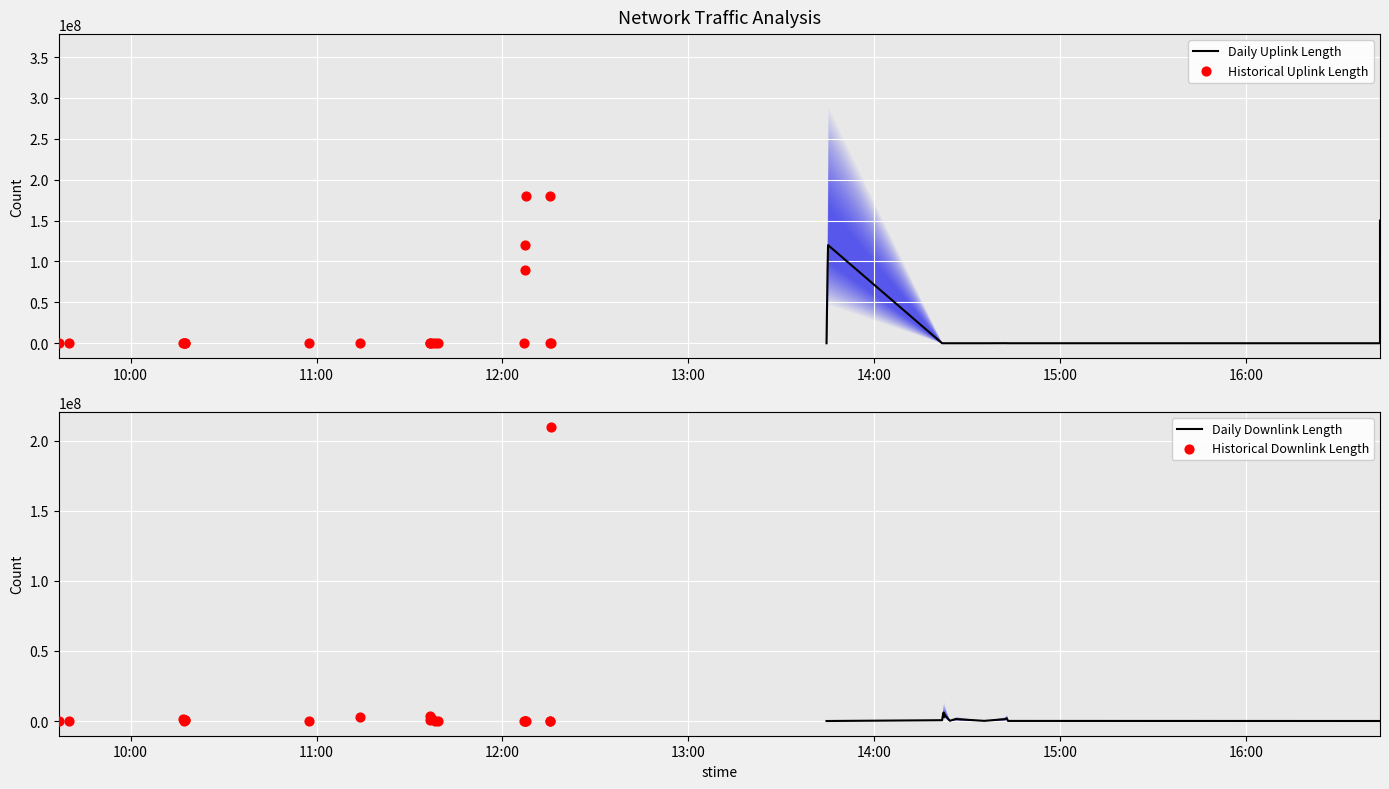

What is the total value across all series at 2017-11-02 09:40:09?

8678